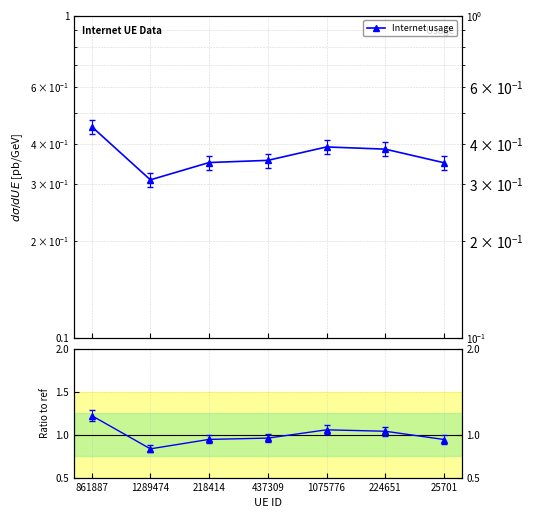

Which series has the widest spread of values?

Ratio to ref